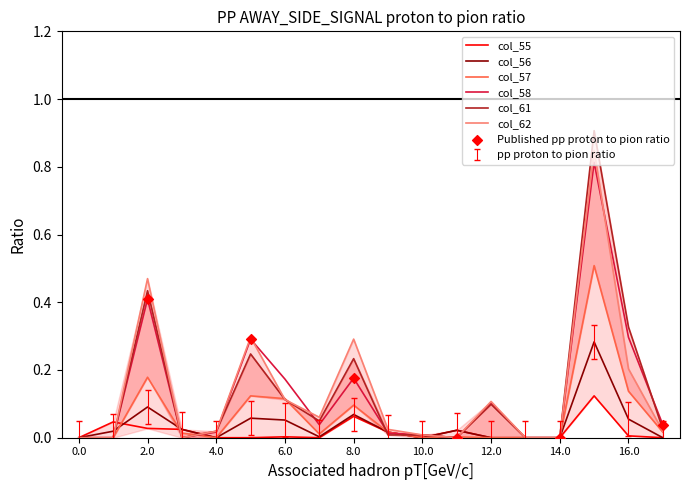

Which series has the widest spread of Y values?

col_62